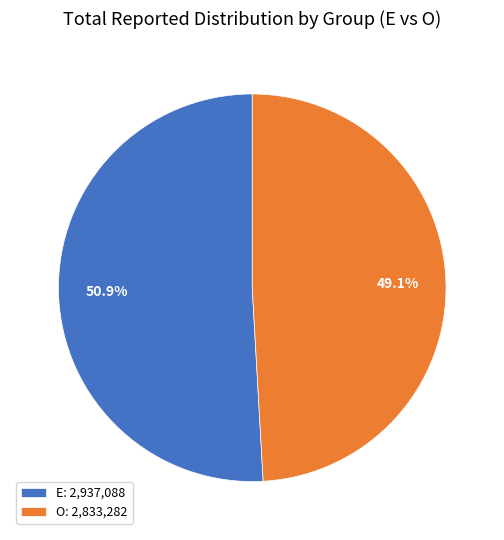

Count the number of slices in the pie.

2